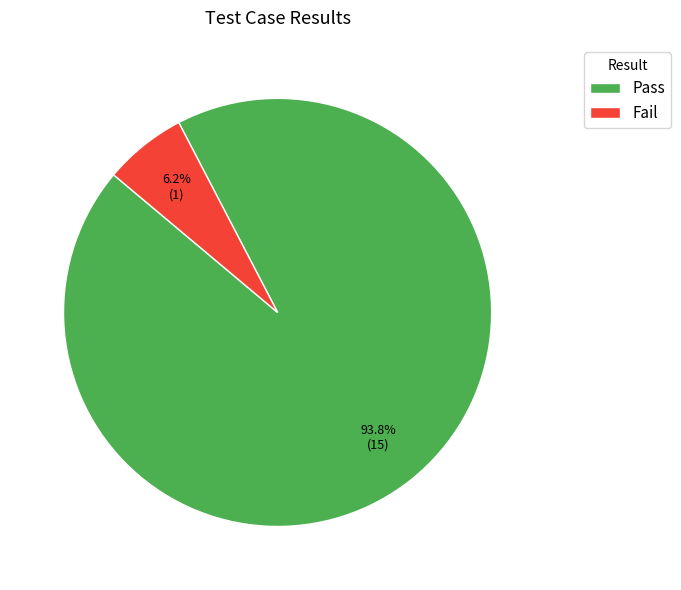

To the nearest percent, what is the average slice percentage?

50%